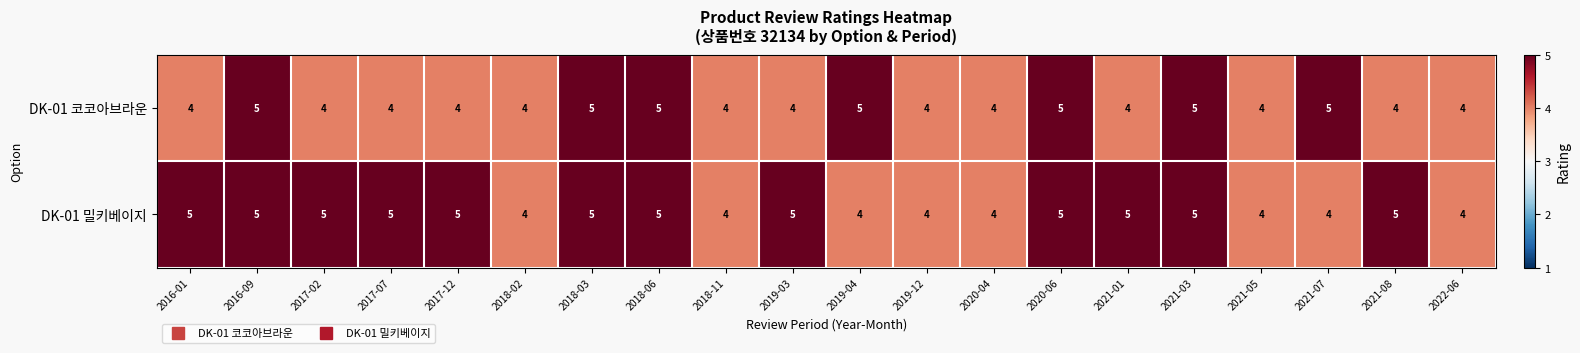

What is the highest value of the DK-01 밀키베이지 series?

5